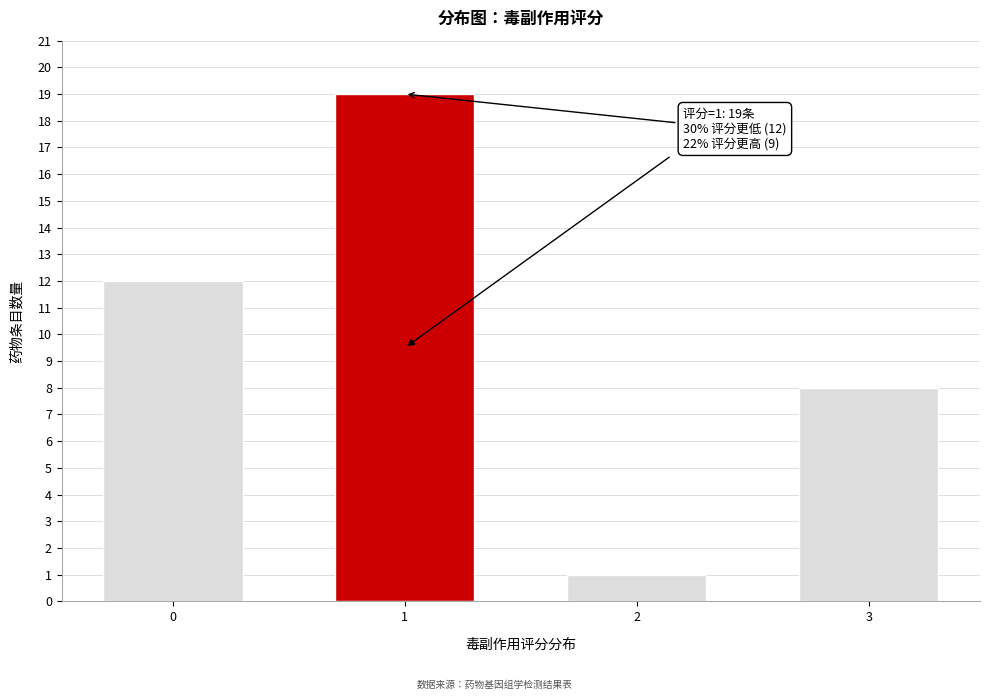

Reading right to left, transcribe all the data shown in this chart.

8	1	19	12